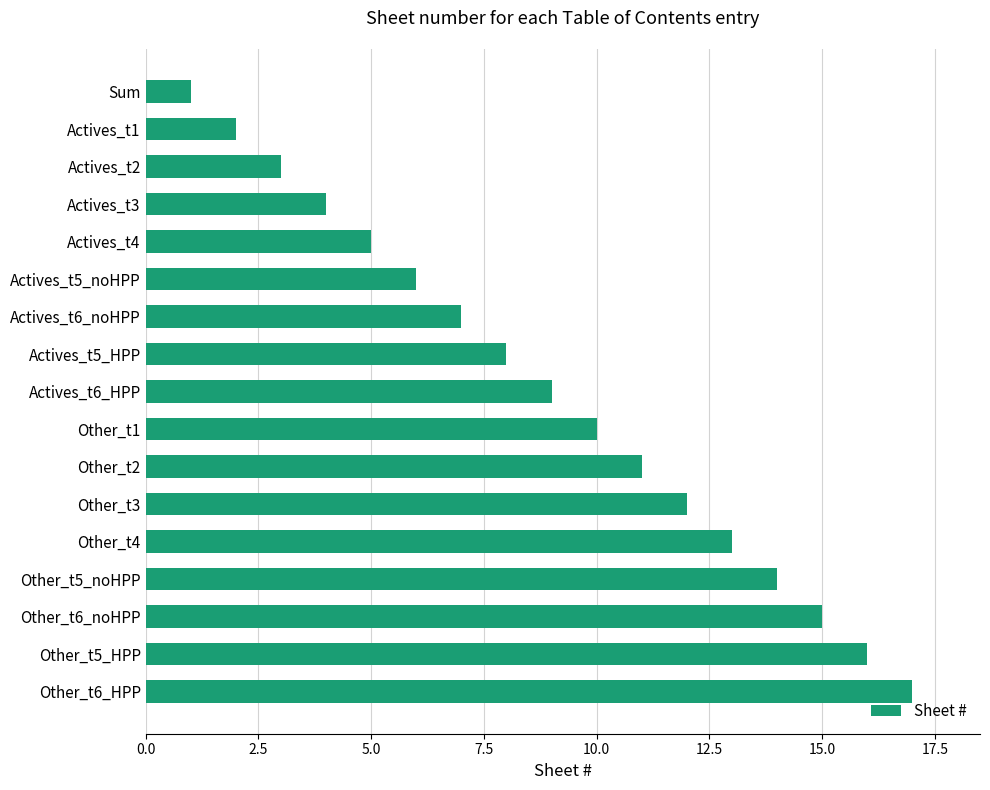

True or false: the data shows 9 at Actives_t6_HPP.

True